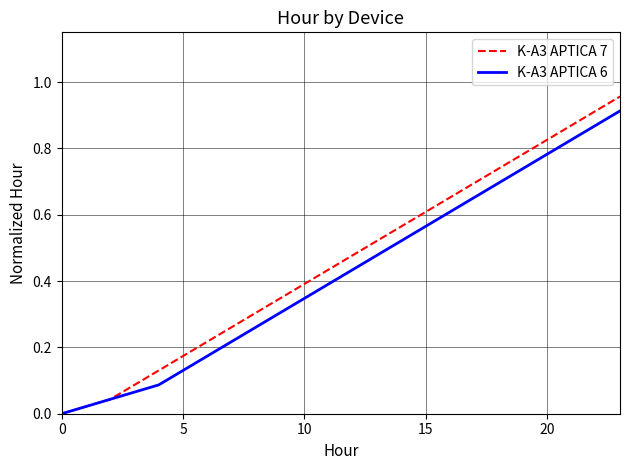

Which series has the widest spread of values?

K-A3 APTICA 7